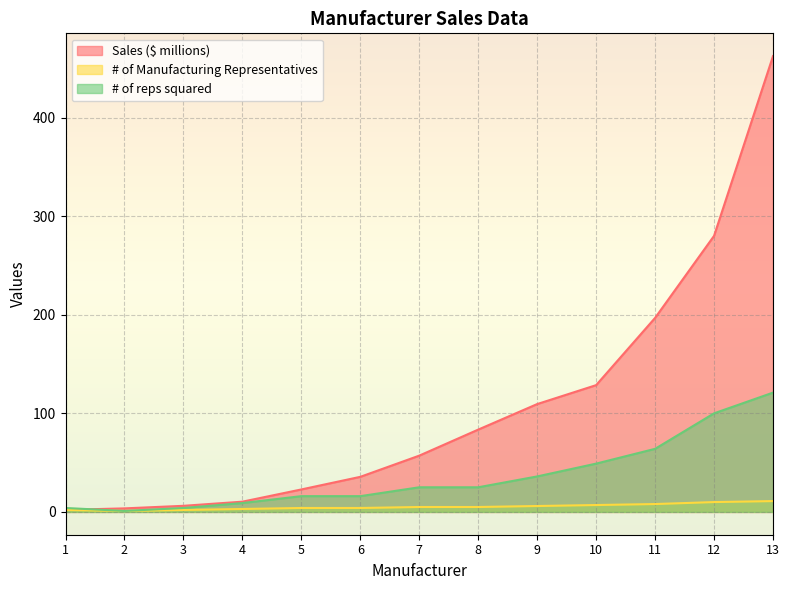

What is the difference between the # of reps squared values at 5 and 13?

105.0